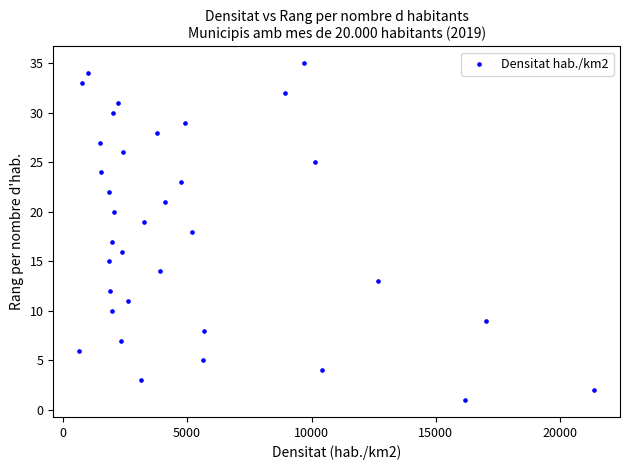

What is the range of Y values (max minus min)?

34